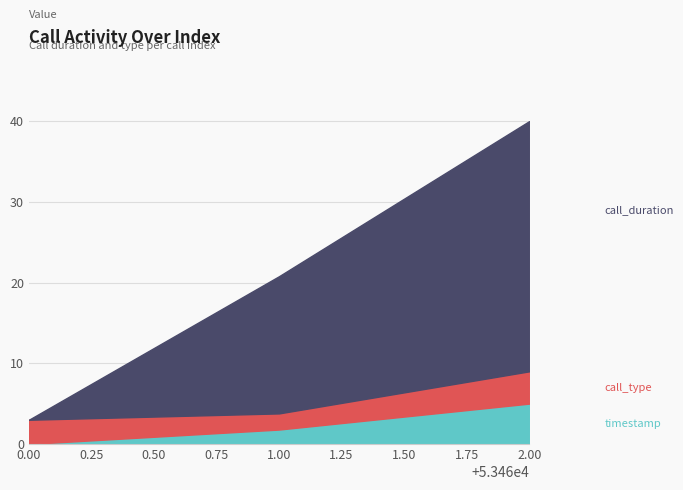

What is the total value across all series at 0.00?

3.0